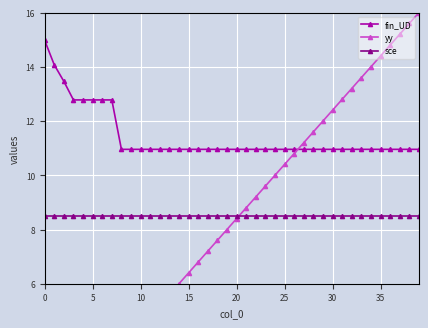

Is it true that fin_UD equals 22.3 at 0?

False